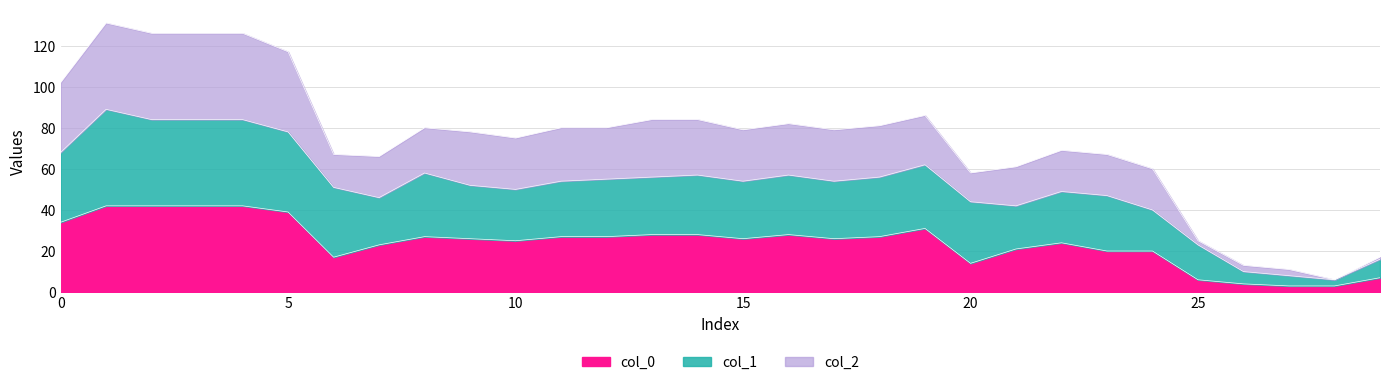

The col_0 series shows 20 at 5. True or false?

False